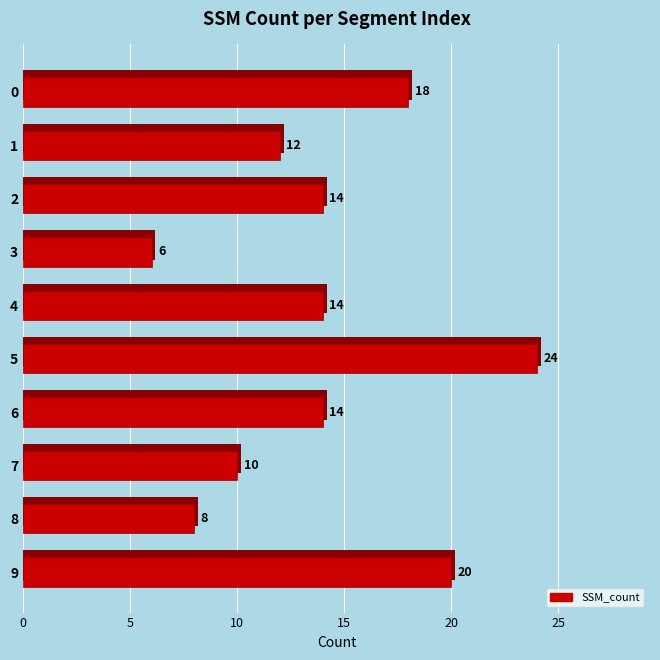

What position from the left is 9?

10